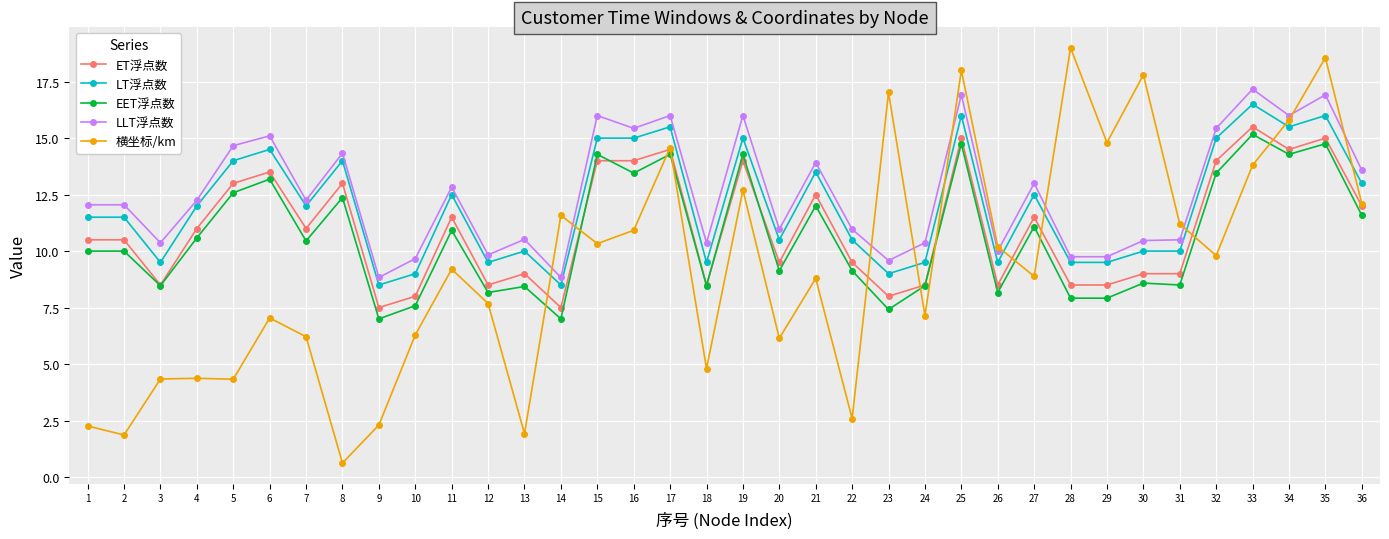

True or false: LT浮点数 and ET浮点数 cross at least once.

False